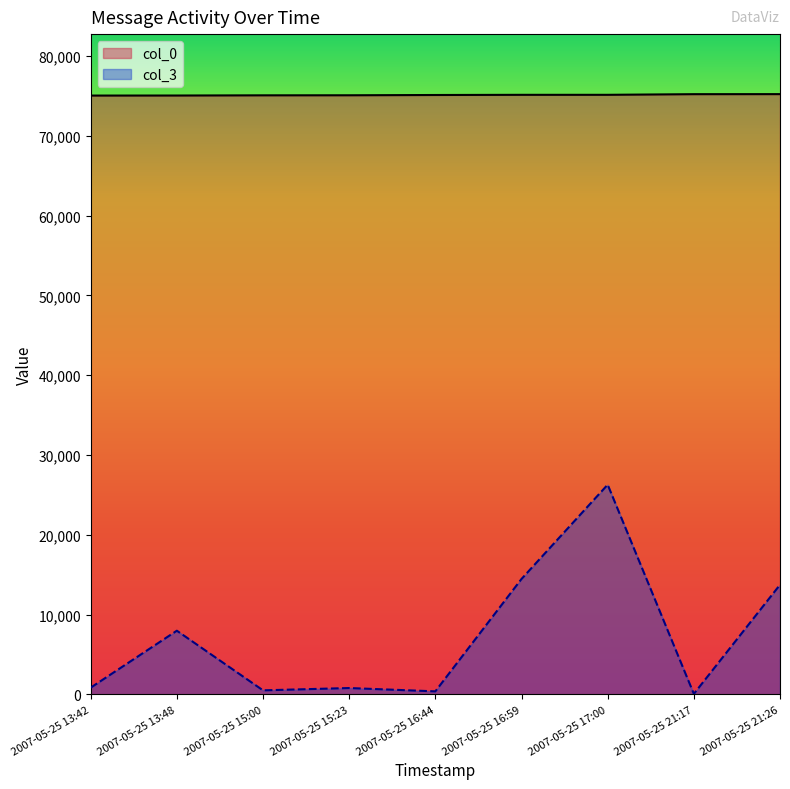

At which category does col_3 reach its first local valley?

2007-05-25 15:00